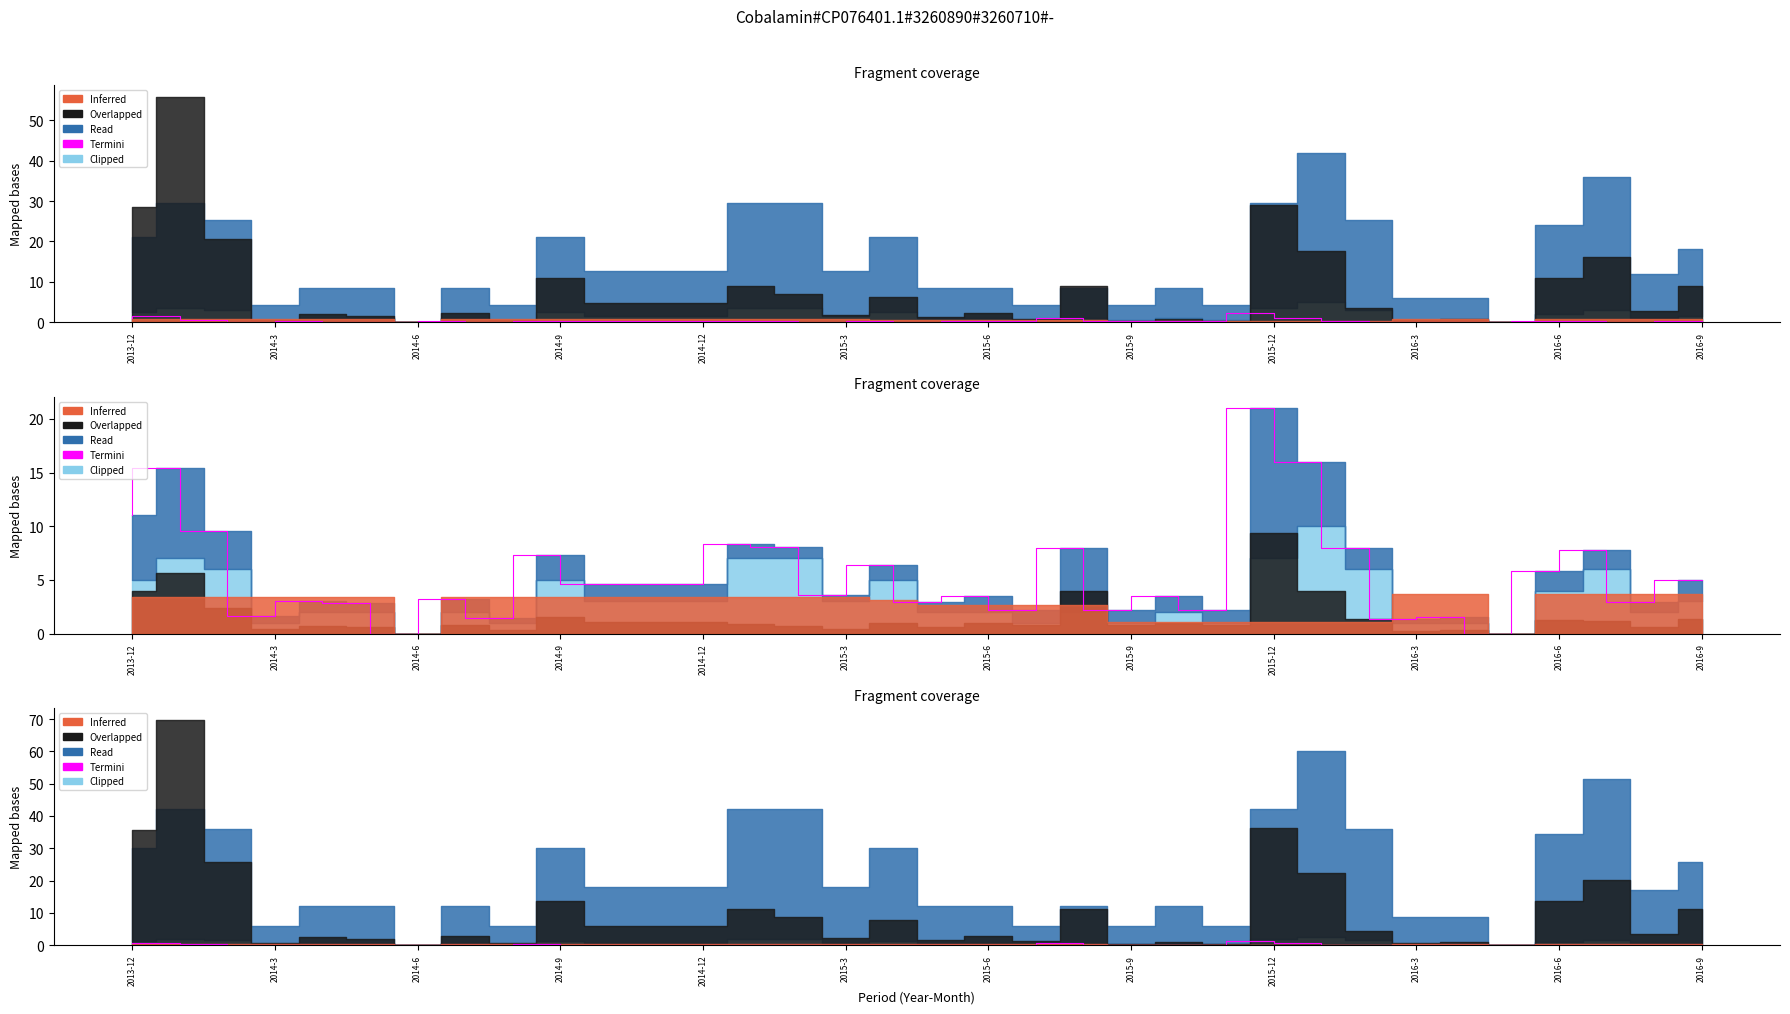

How many values are above zero?

32